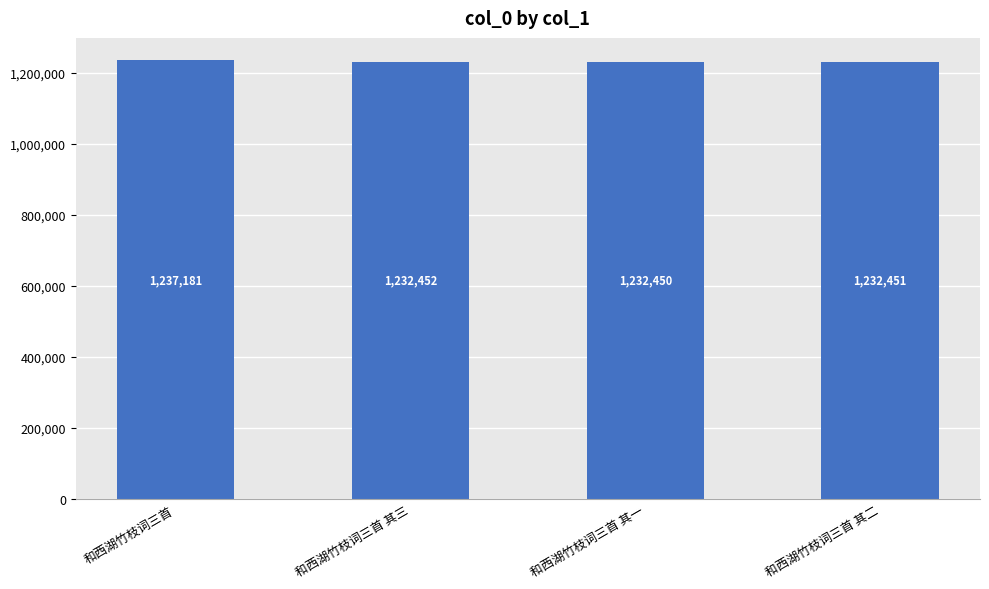

Reading right to left, transcribe all the data shown in this chart.

和西湖竹枝词三首 其二=1232451	和西湖竹枝词三首 其一=1232450	和西湖竹枝词三首 其三=1232452	和西湖竹枝词三首=1237181